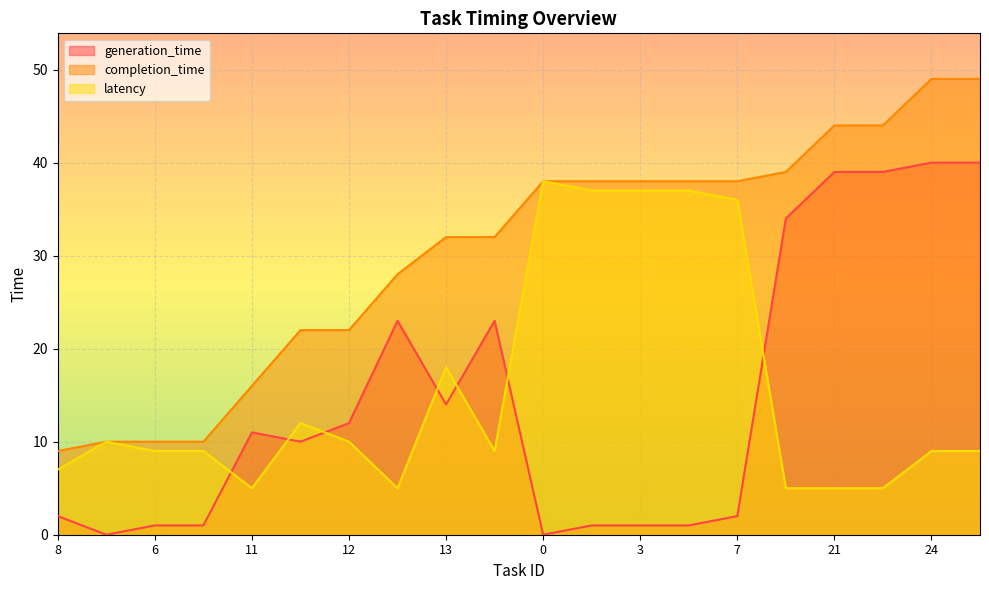

Reading left to right, extract all data points from this chart.

generation_time: 8=2	1=0	6=1	5=1	11=11	10=10	12=12	16=23	13=14	15=23	0=0	2=1	3=1	4=1	7=2	18=34	21=39	20=39	24=40	25=40
completion_time: 8=9	1=10	6=10	5=10	11=16	10=22	12=22	16=28	13=32	15=32	0=38	2=38	3=38	4=38	7=38	18=39	21=44	20=44	24=49	25=49
latency: 8=7	1=10	6=9	5=9	11=5	10=12	12=10	16=5	13=18	15=9	0=38	2=37	3=37	4=37	7=36	18=5	21=5	20=5	24=9	25=9